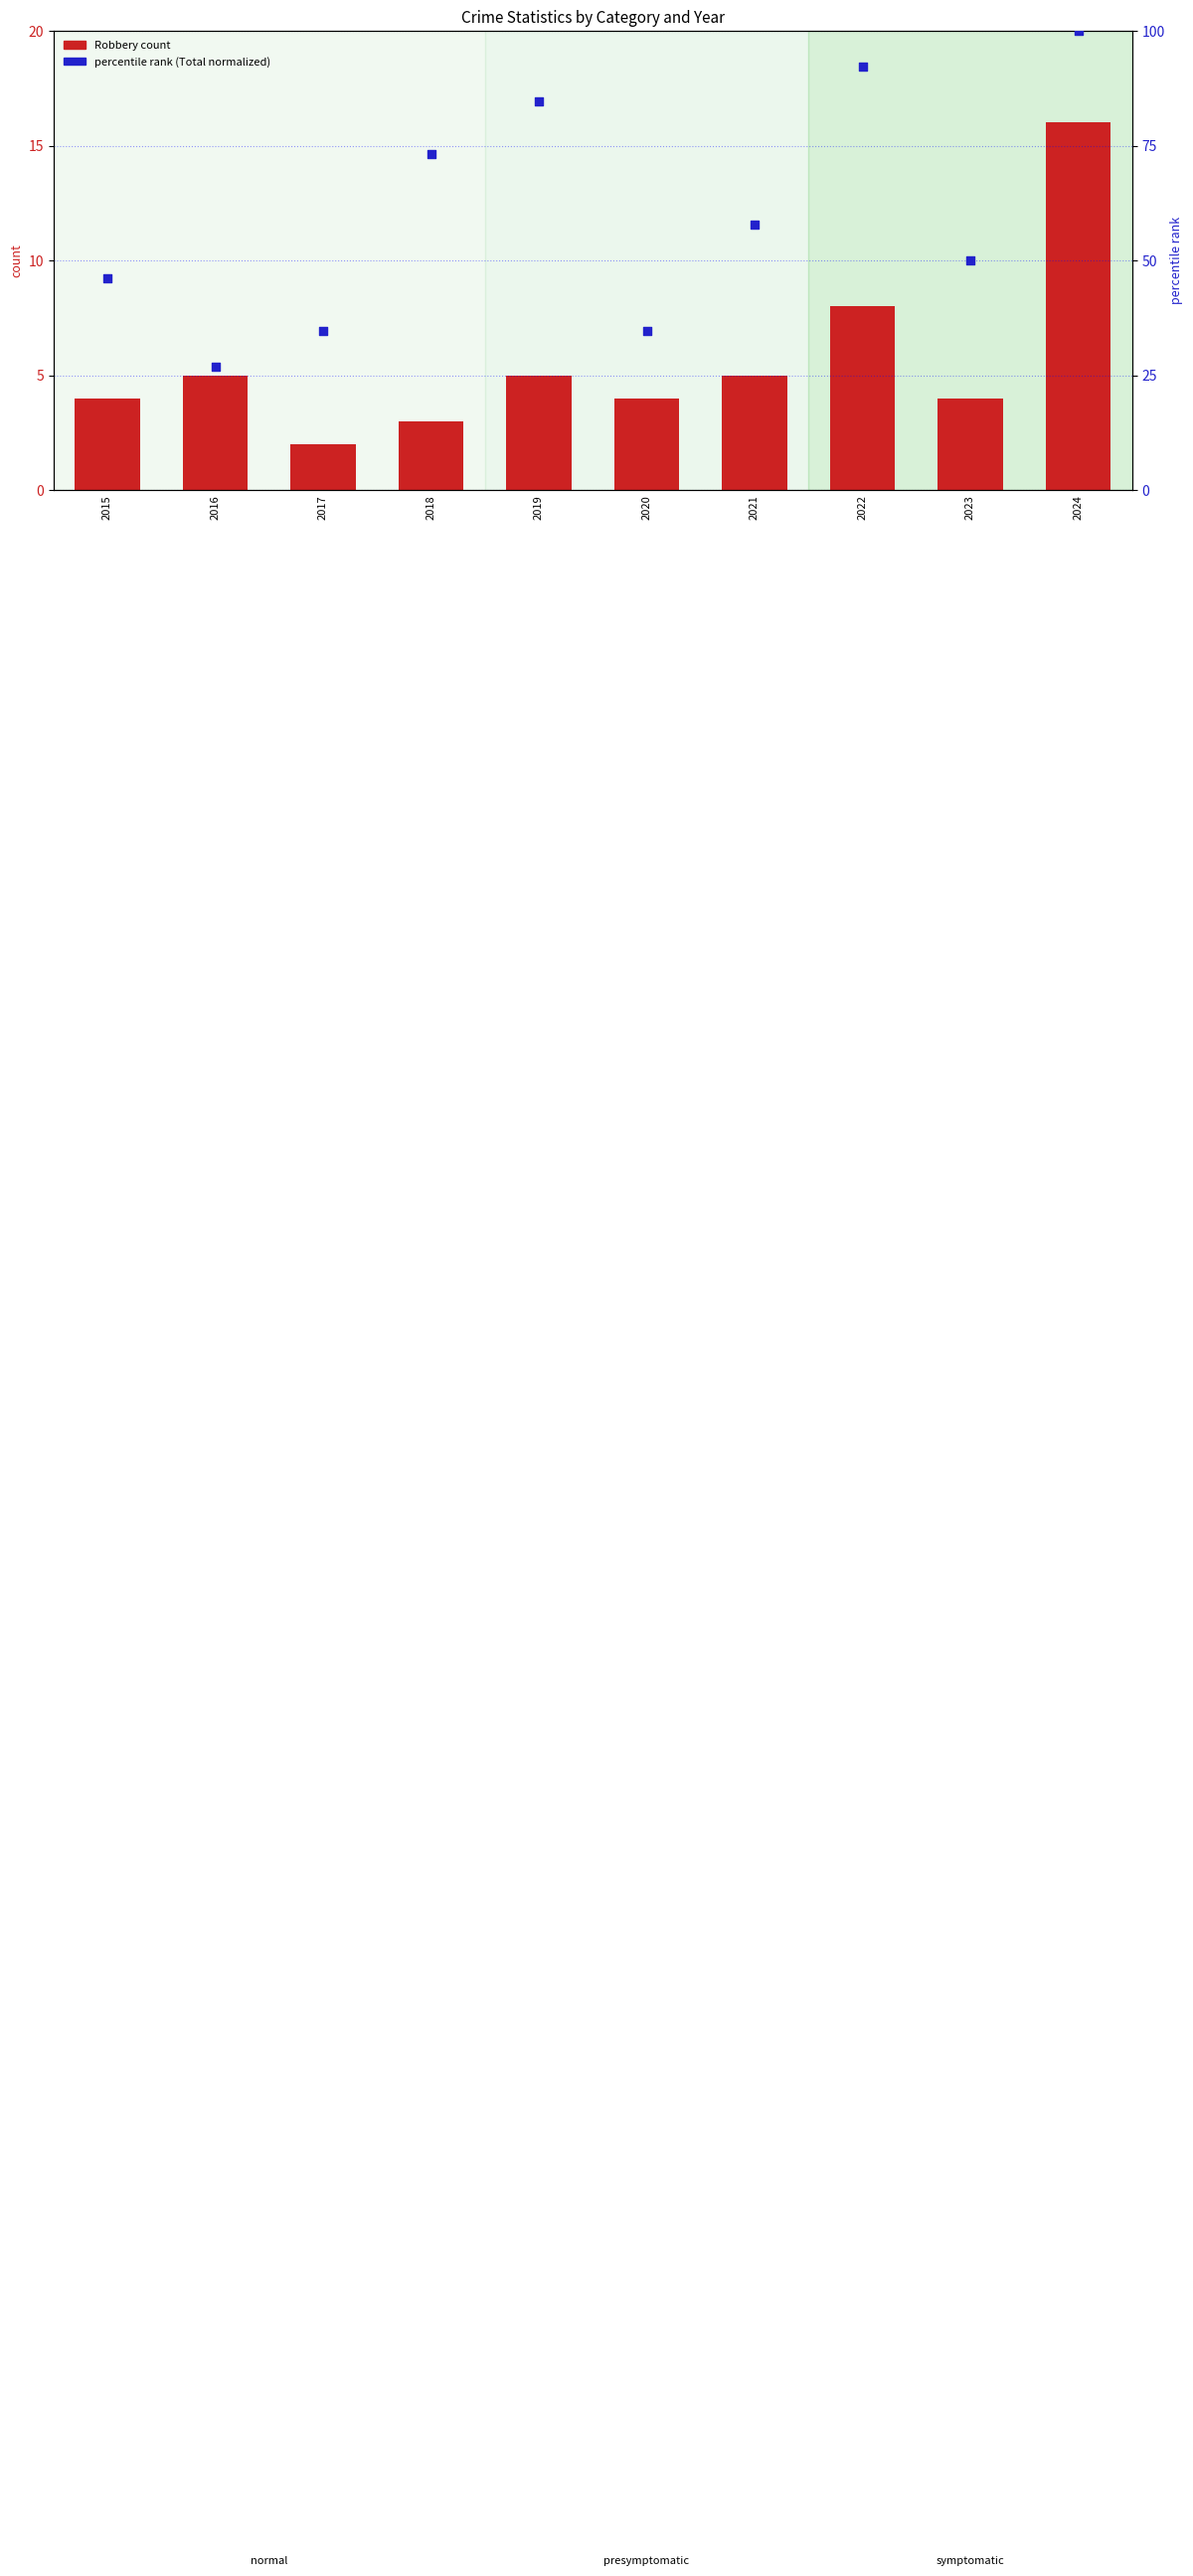

Which series has the largest total across all categories?

percentile rank within the sample